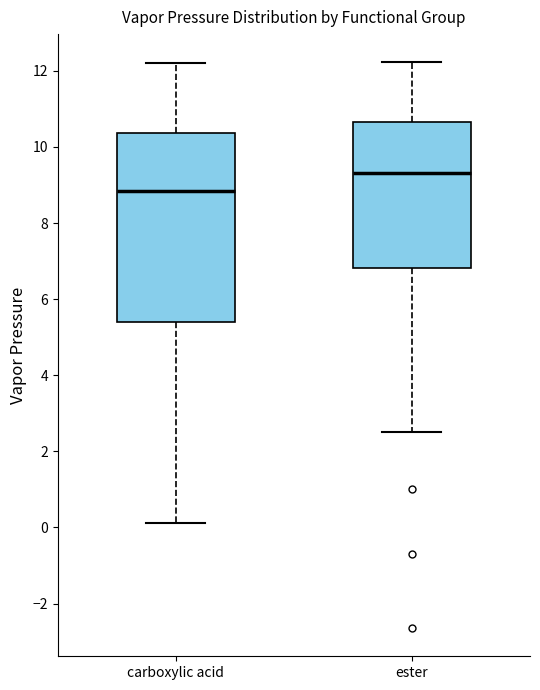

Reading left to right, read every box against the y-axis: the position of its median line, the range the box covers, and the ends of its whiskers. The values are not printed on the chart, so give them approximately, as read against the axis.

carboxylic acid: median 8.8, box 5.4 to 10.4, whiskers 0.2 to 12.2
ester: median 9.4, box 6.8 to 10.6, whiskers 2.6 to 12.2